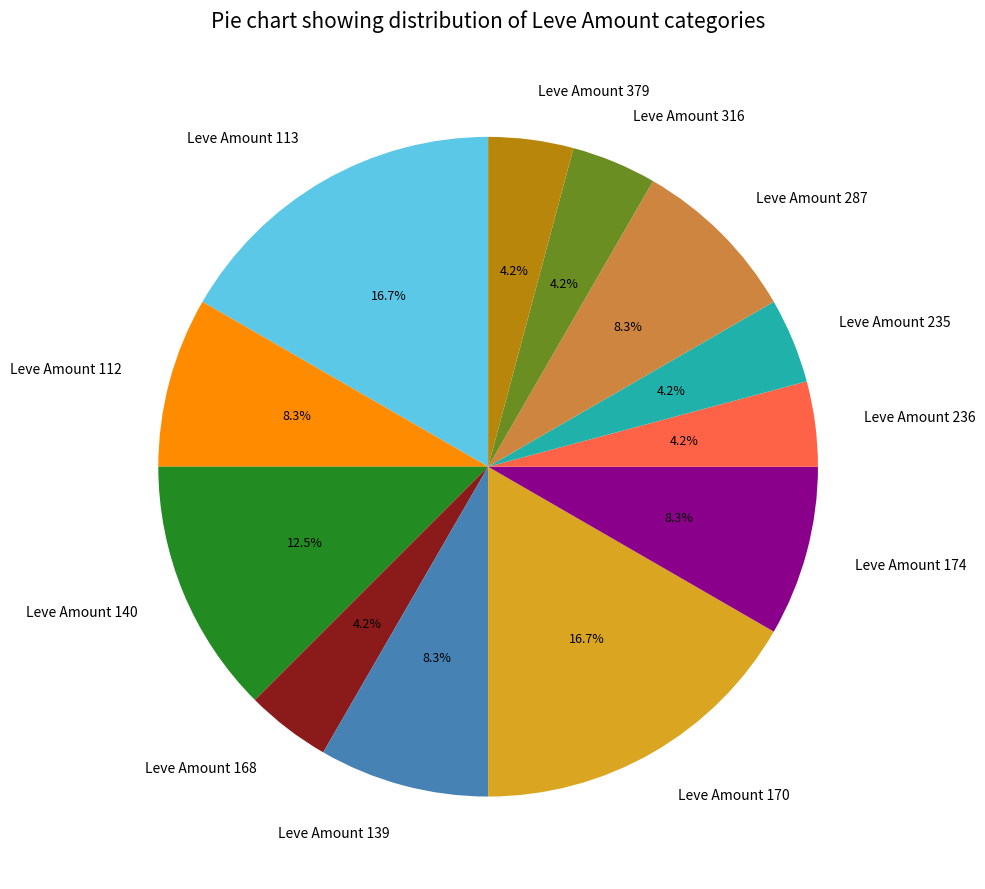

To the nearest percent, what is the average slice percentage?

8%